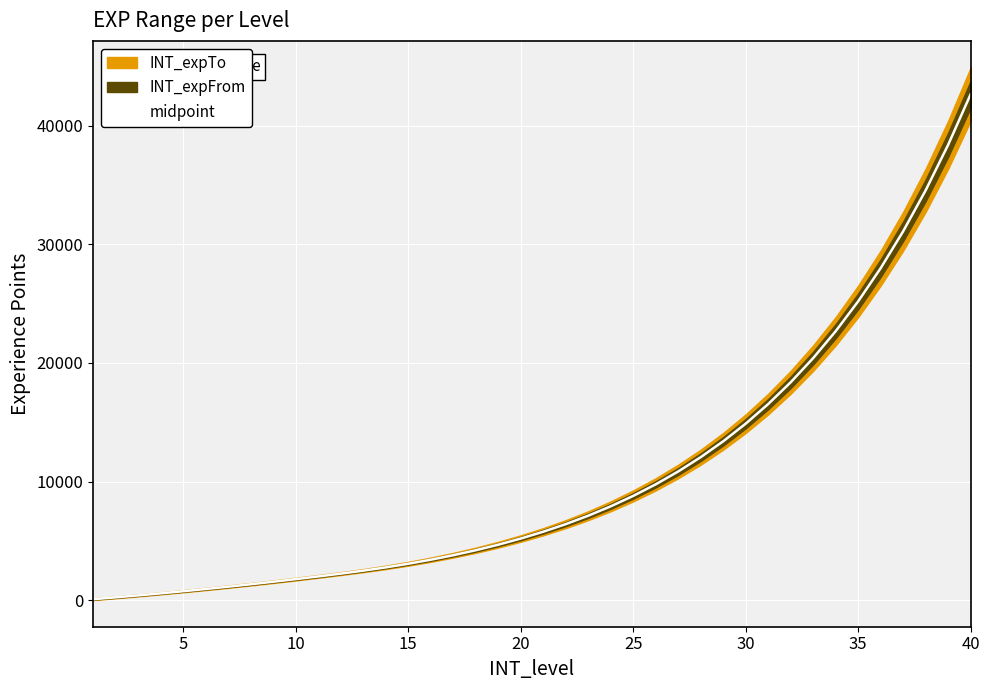

Is it true that the value at 5 is 475.0?

False